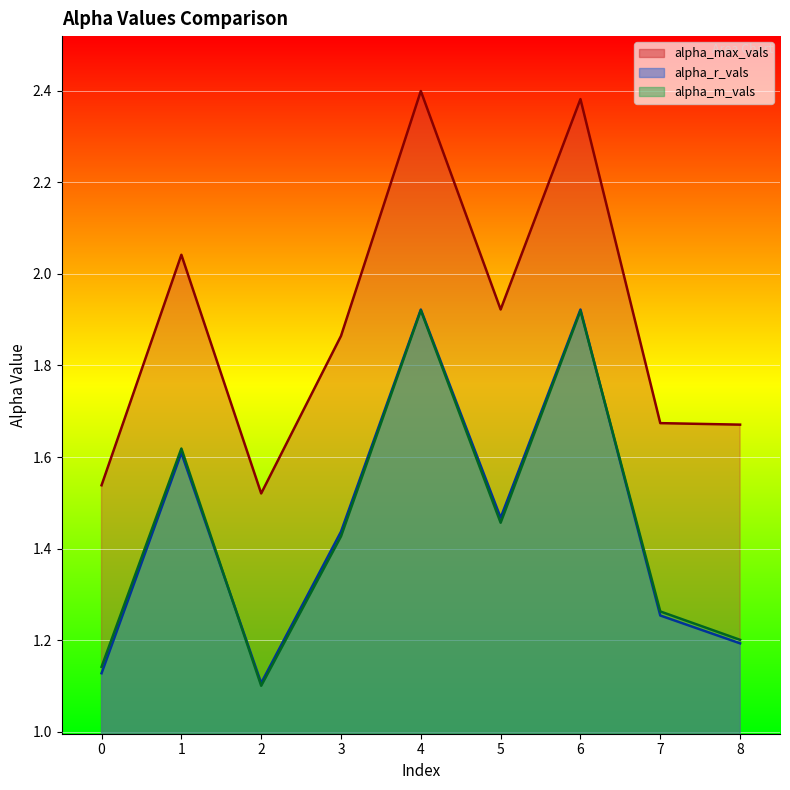

Which series has the largest total across all categories?

alpha_max_vals